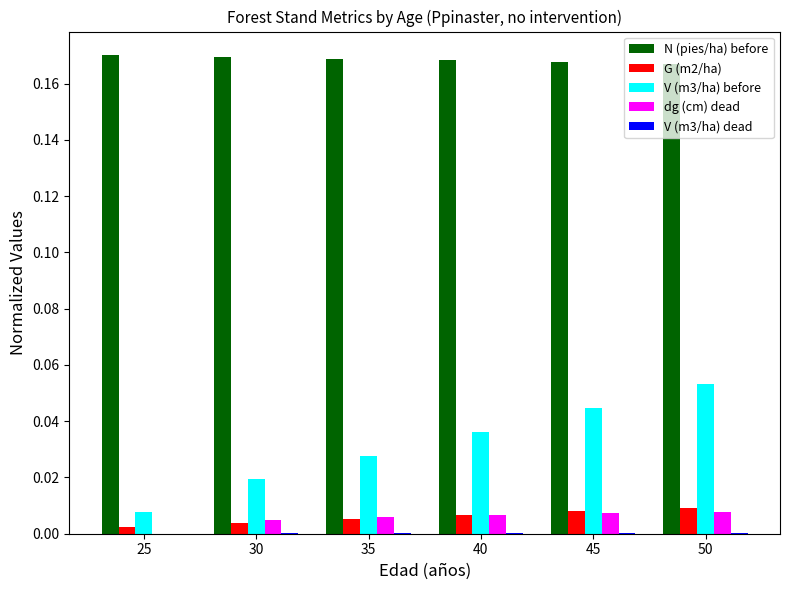

True or false: V (m3/ha) before has a value of 0.0 at 45.

True